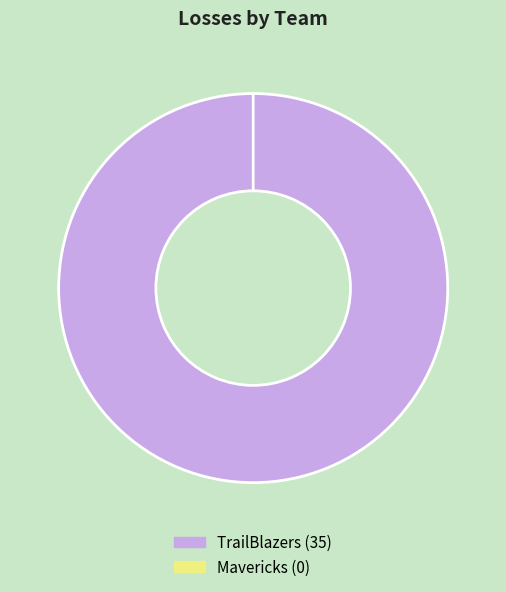

To the nearest percent, what is the combined percentage of Home team  and visiting team?

100%